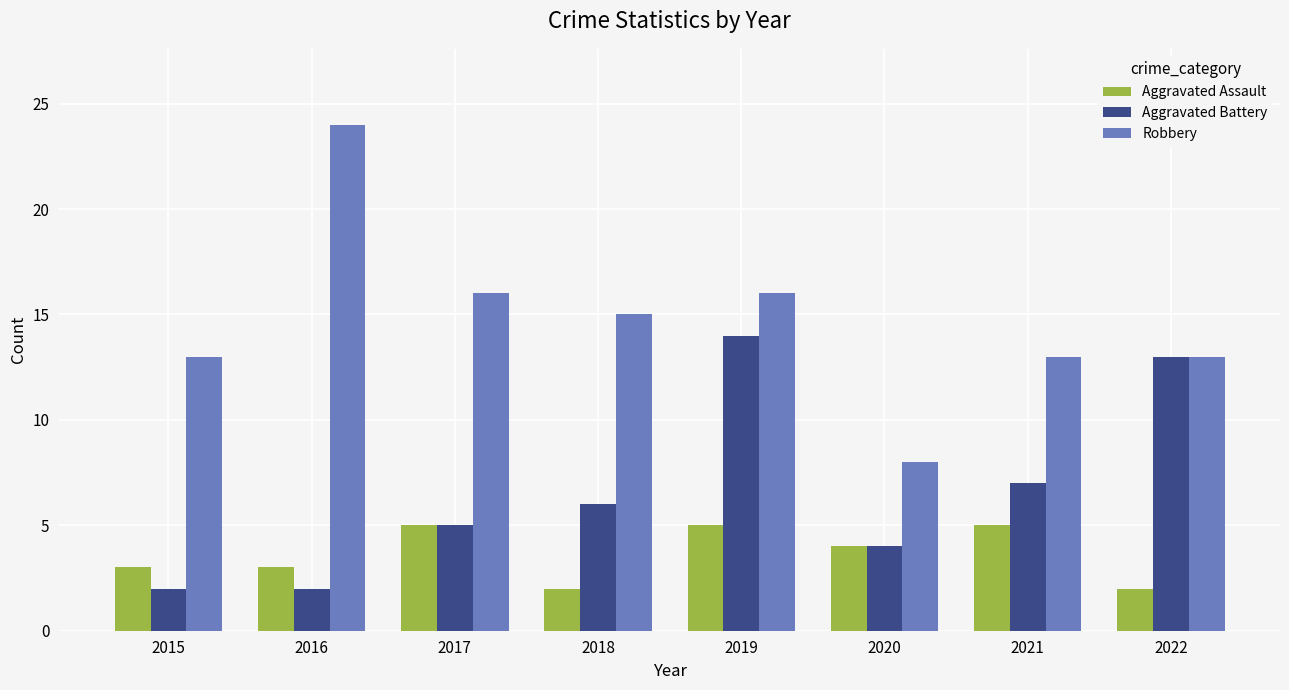

Which series changed the most between 2018 and 2020?

Robbery